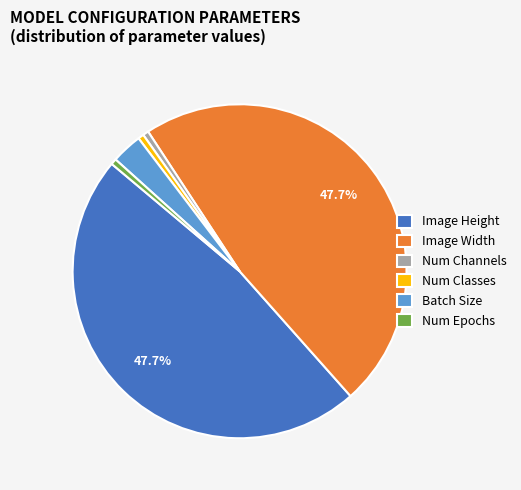

Is the sum of Image Height and Num Channels greater than half?

No